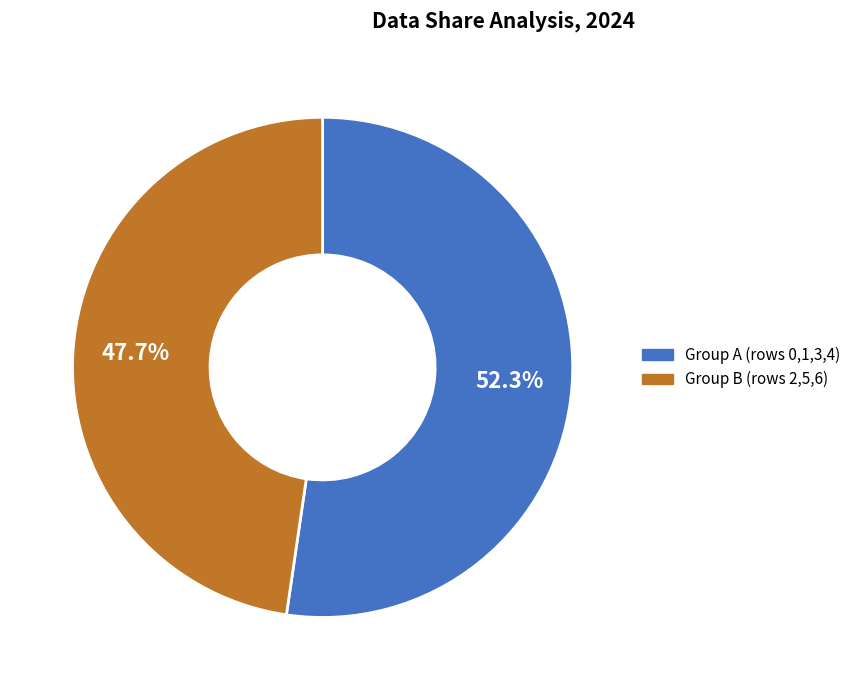

Does any single category account for the majority?

Yes